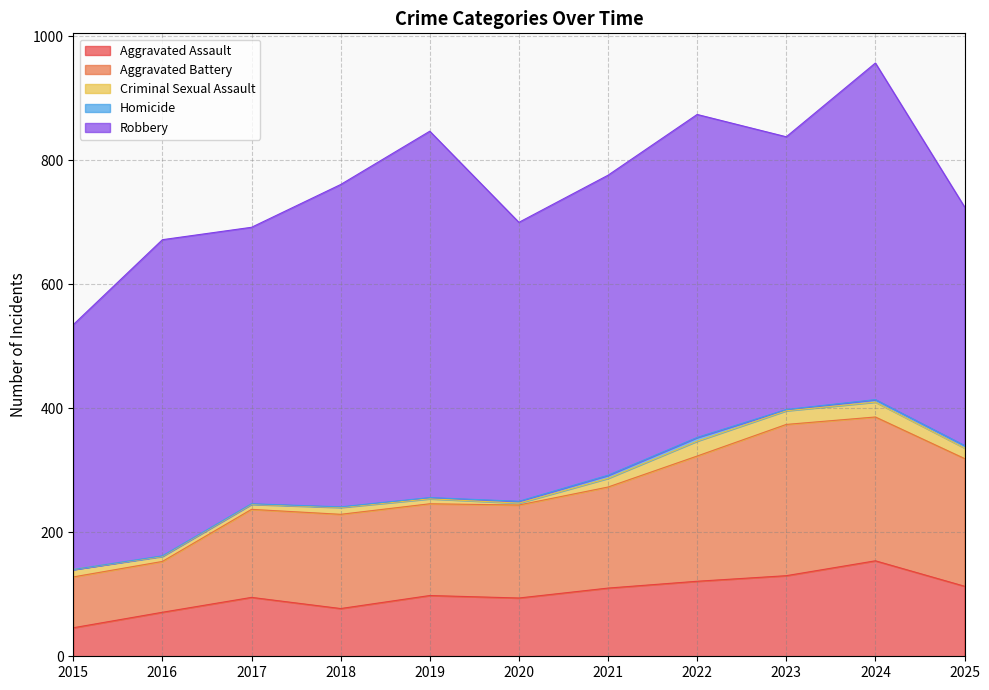

What is the value of the Aggravated Battery point at the 1st from the left?

82